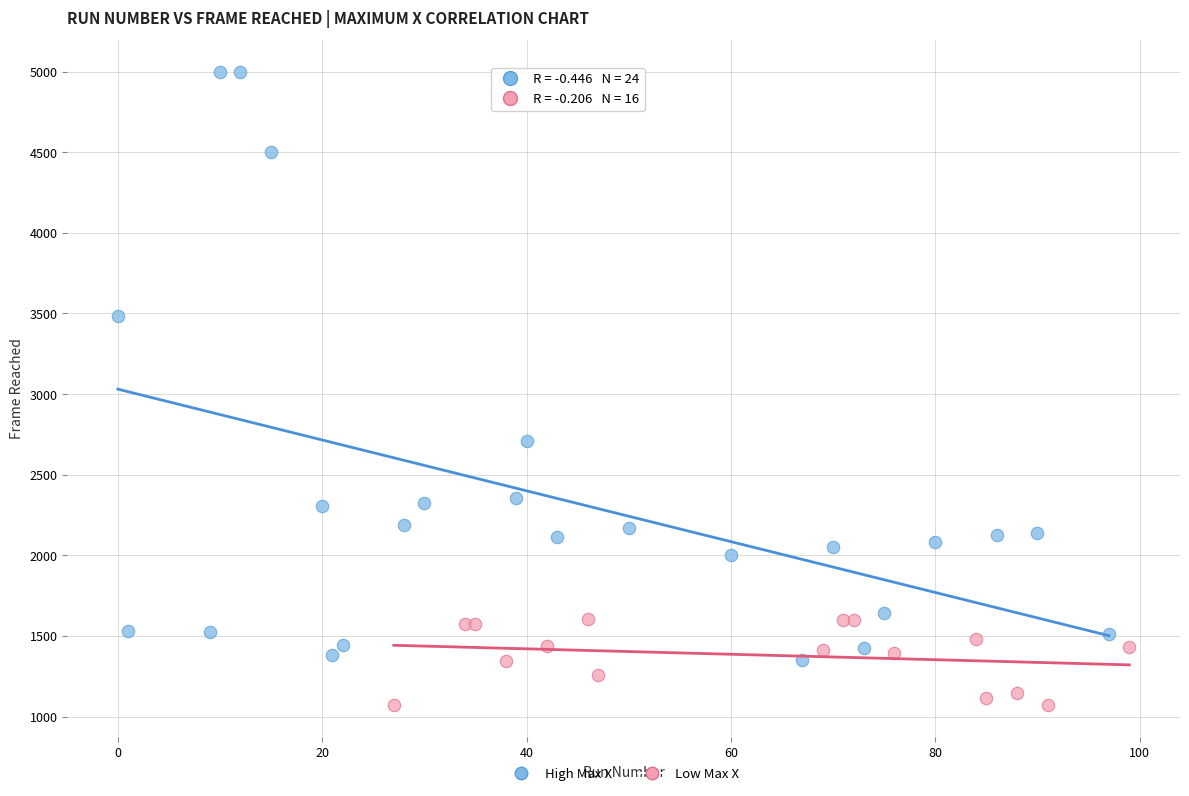

Which series contains the highest Y value?

High Max X